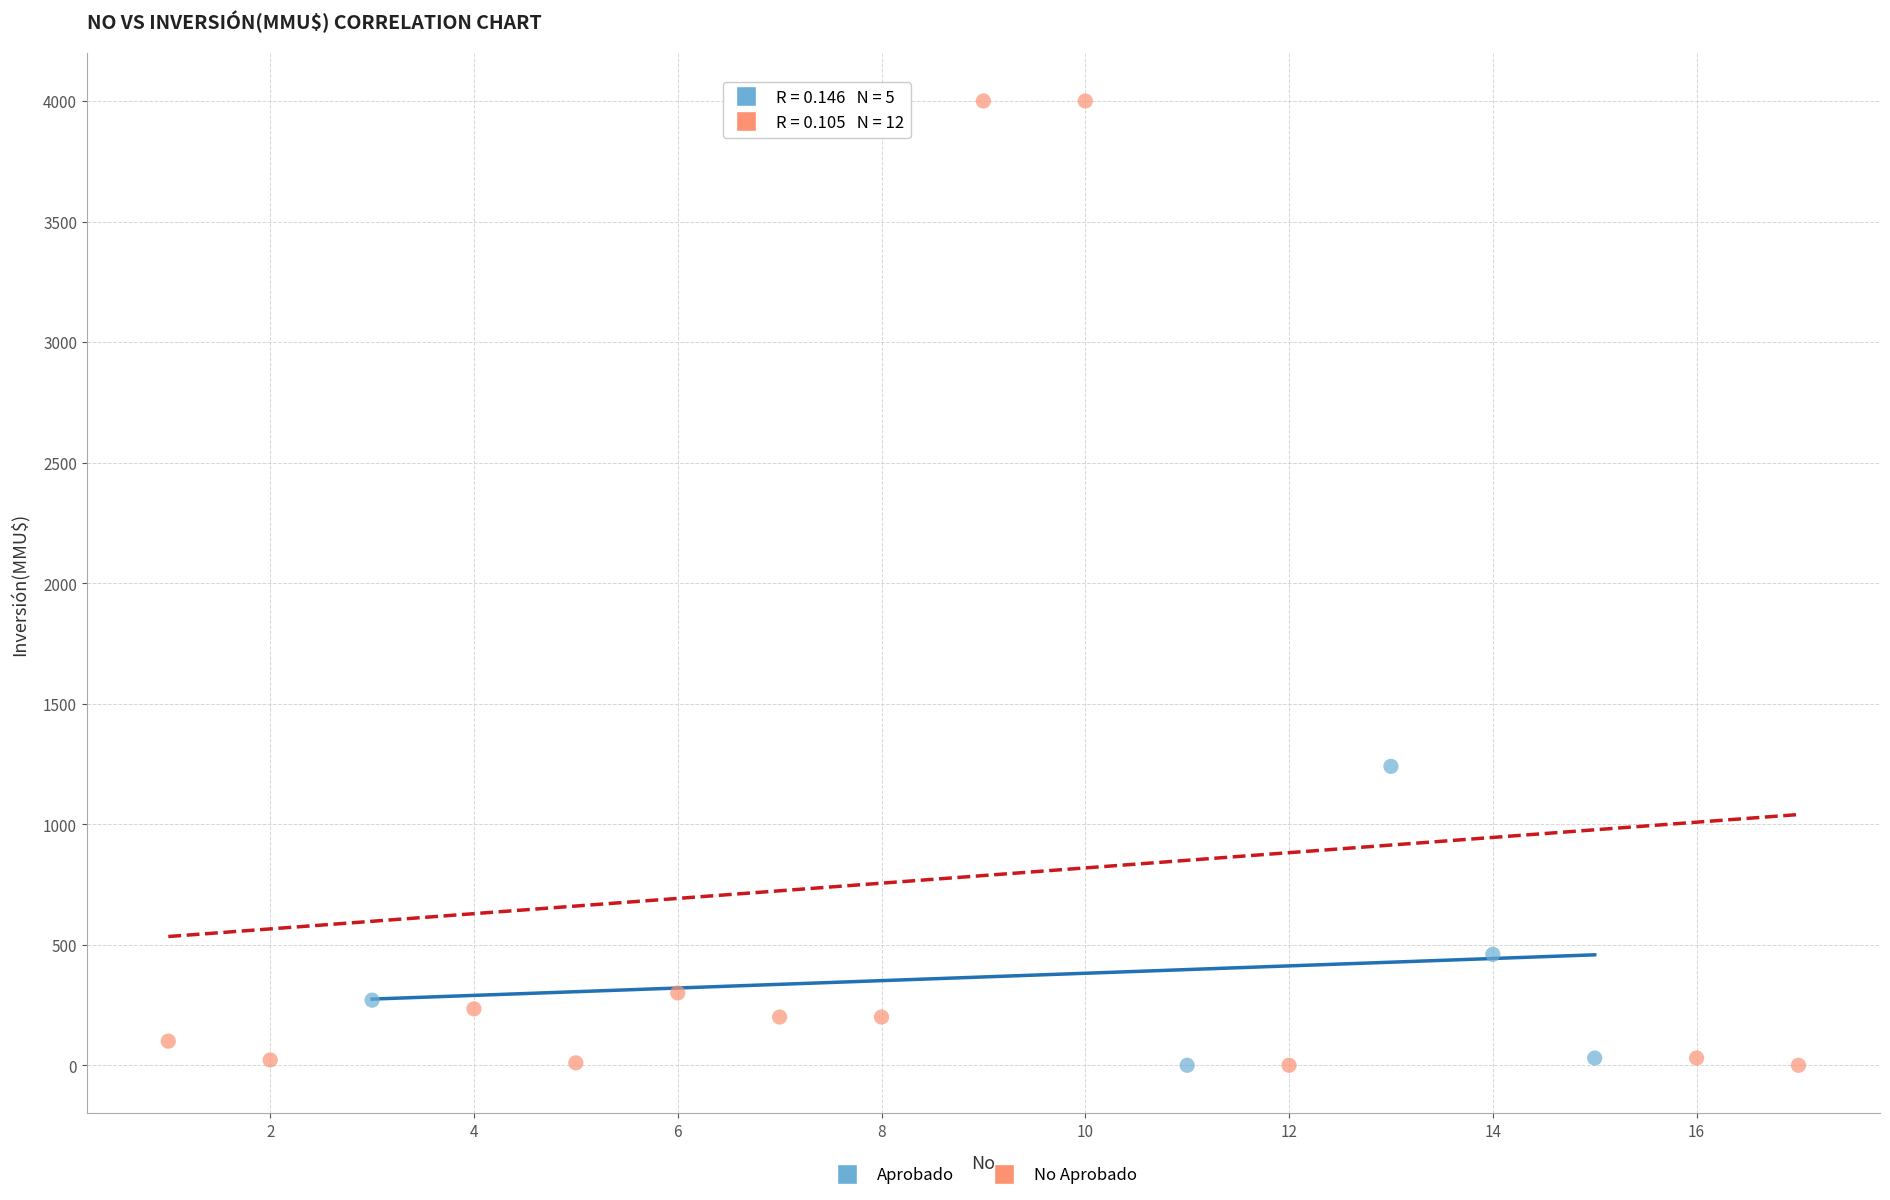

Which series has the widest spread of Y values?

No Aprobado